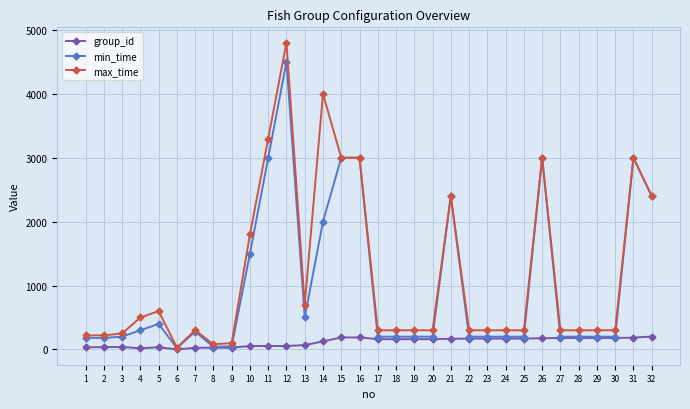

At which category is the sum across all series the highest?

12